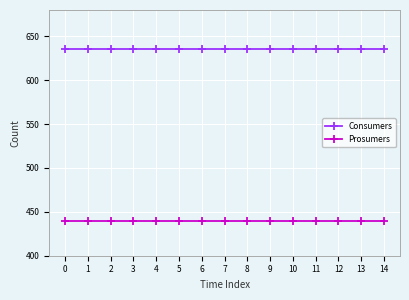

What is the value of the Consumers point at the 10th from the left?

635